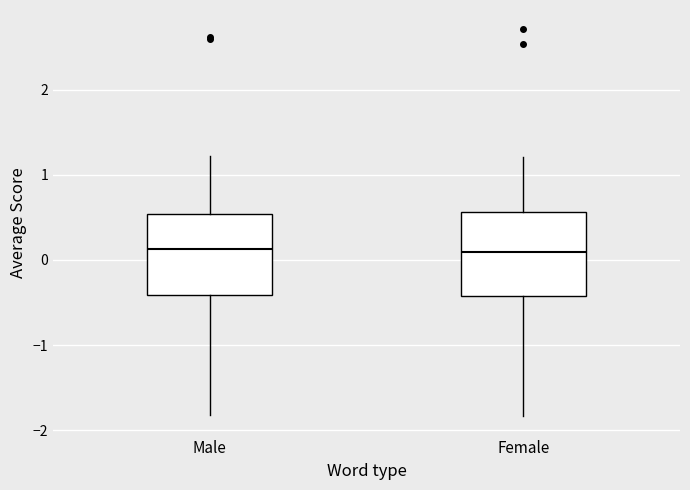

Where is the lower edge of the box for Female on the y-axis? The values are not printed on the chart, so give them approximately, as read against the axis.

-0.4